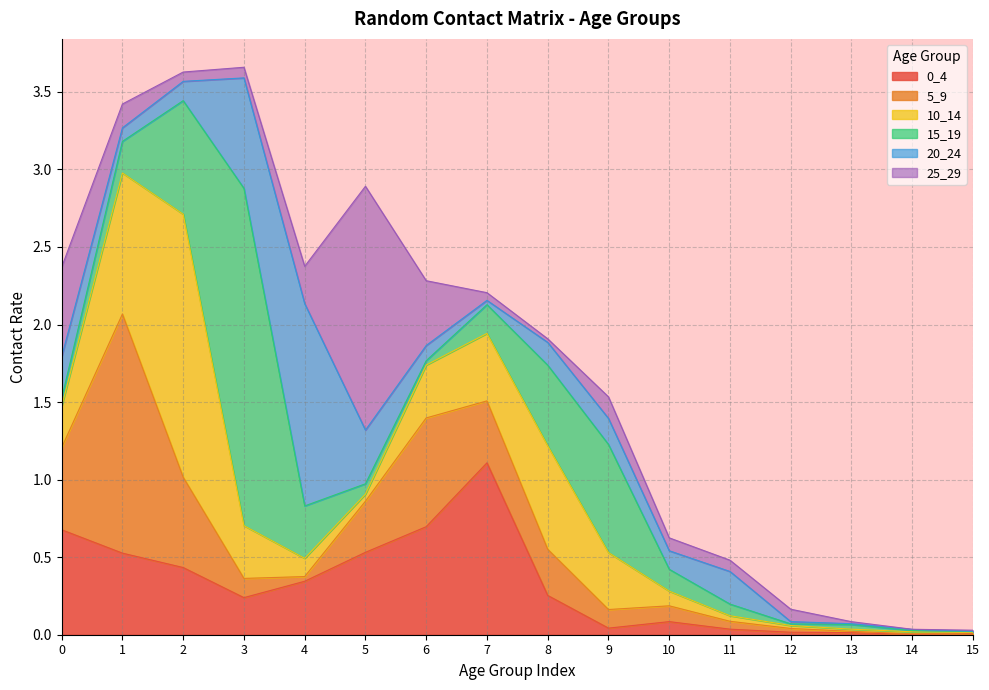

At which label does 20_24 reach its minimum?

15